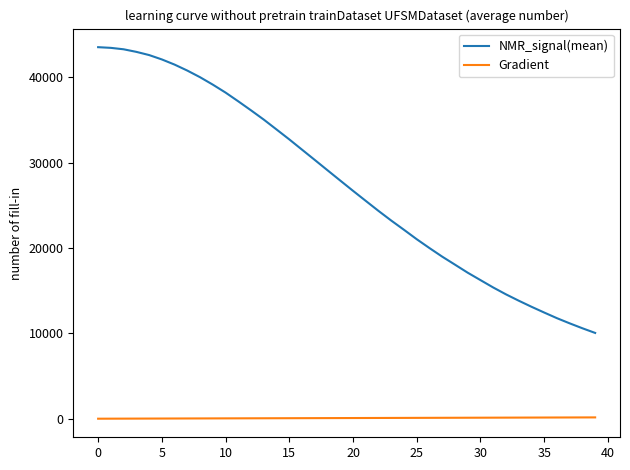

List the series in order of their peak value, lowest first.

Gradient, NMR_signal(mean)